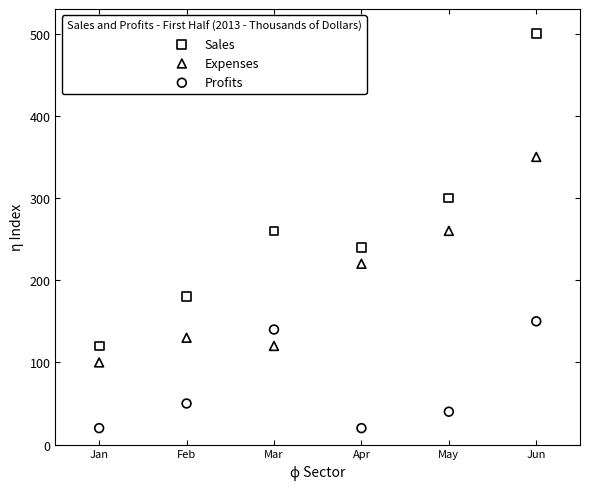

Which series contains the highest Y value?

Sales